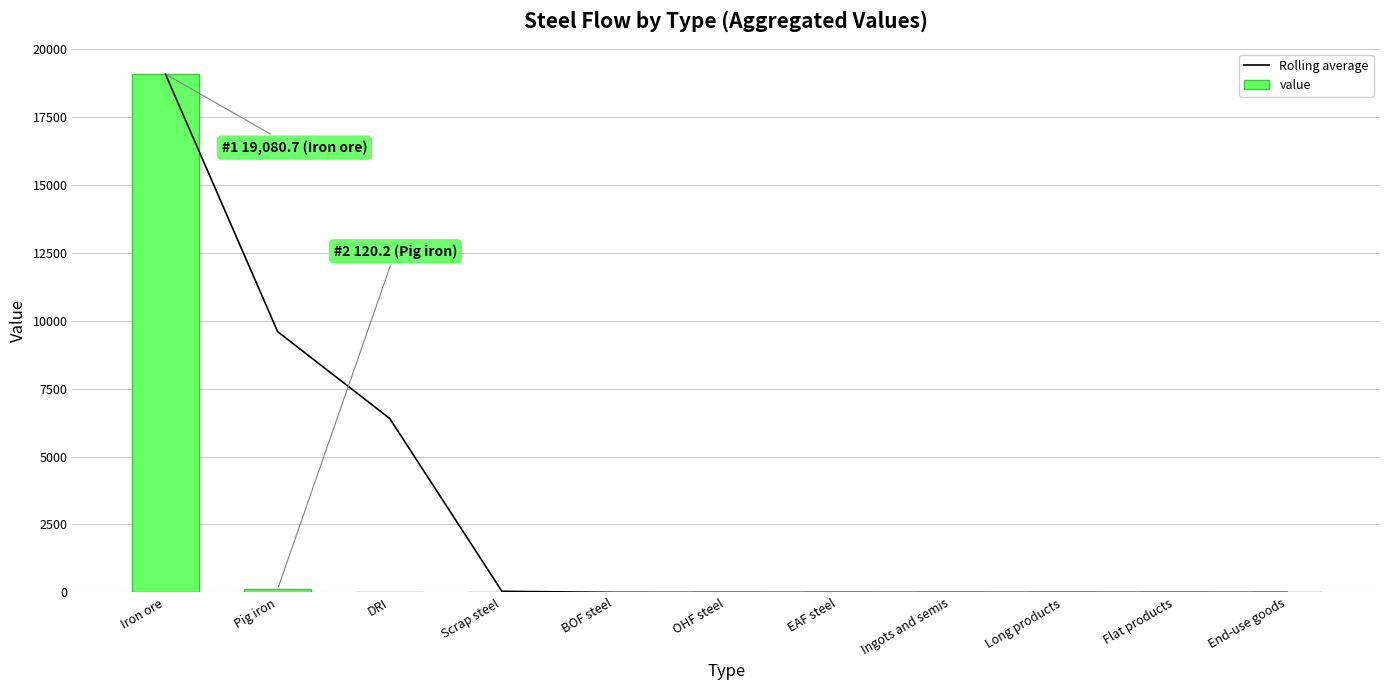

Rank the series at BOF steel from lowest to highest value.

Rolling average, value